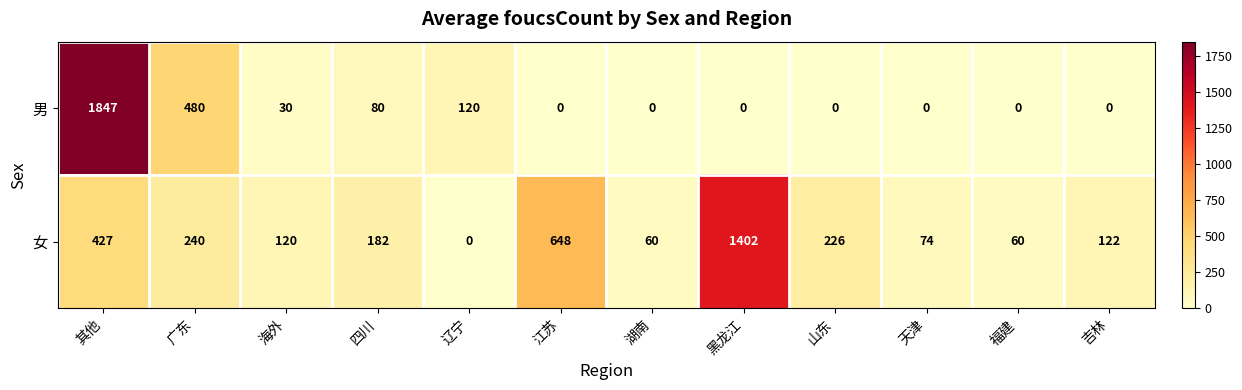

List the series in order of their overall mean, highest first.

女, 男